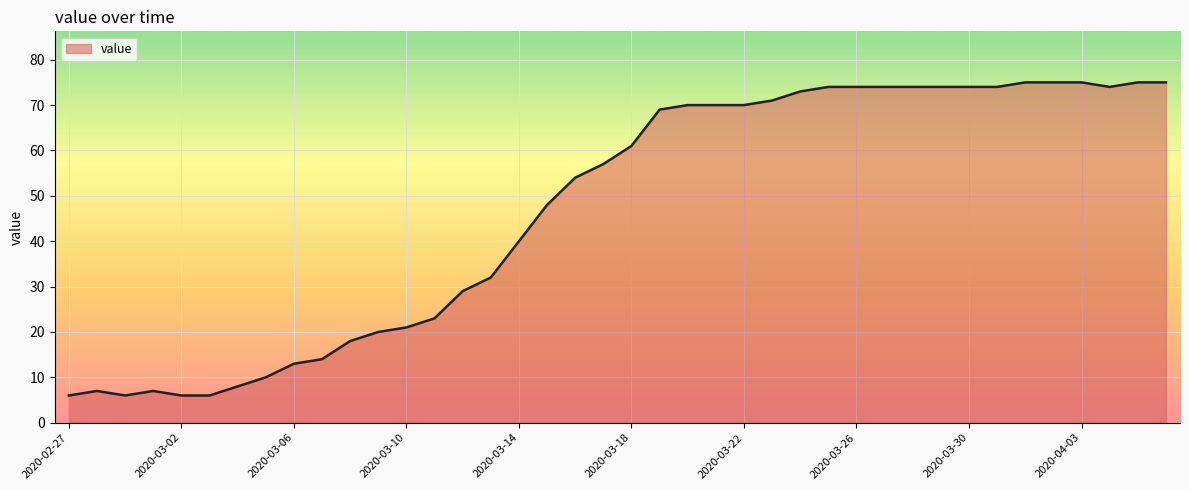

What is the minimum value shown in the chart?

6